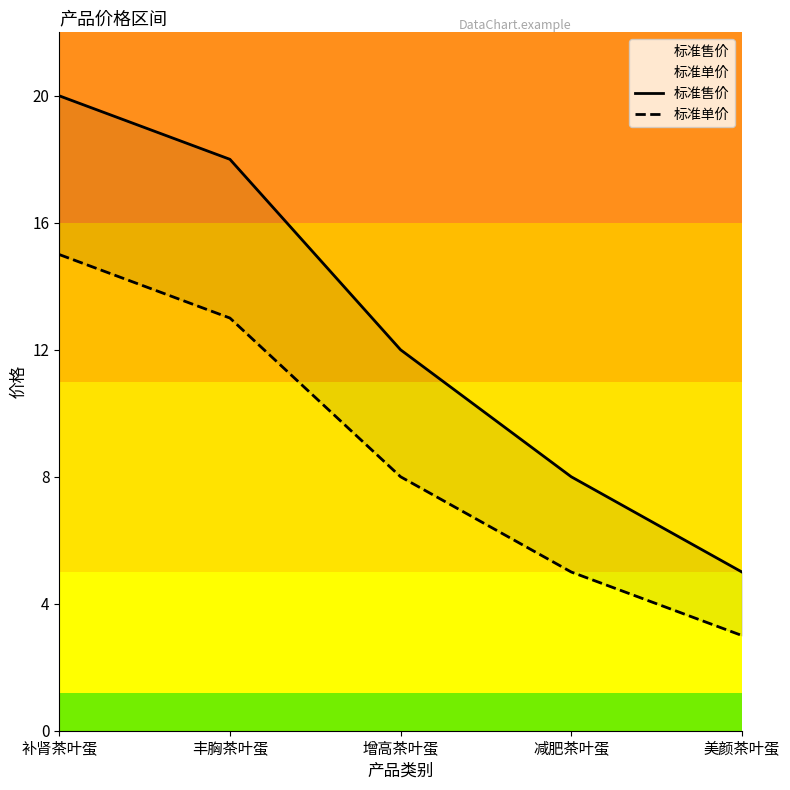

Rank the series by their average value, from highest to lowest.

标准售价, 标准单价